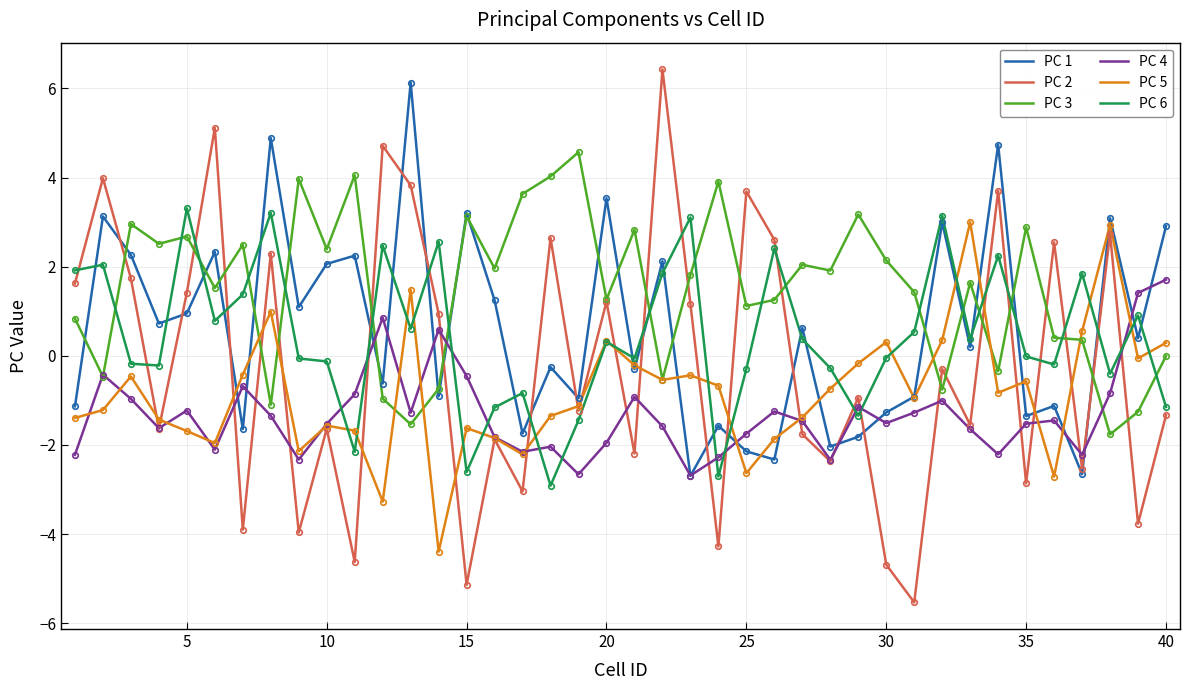

Which series has the largest total across all categories?

PC 3